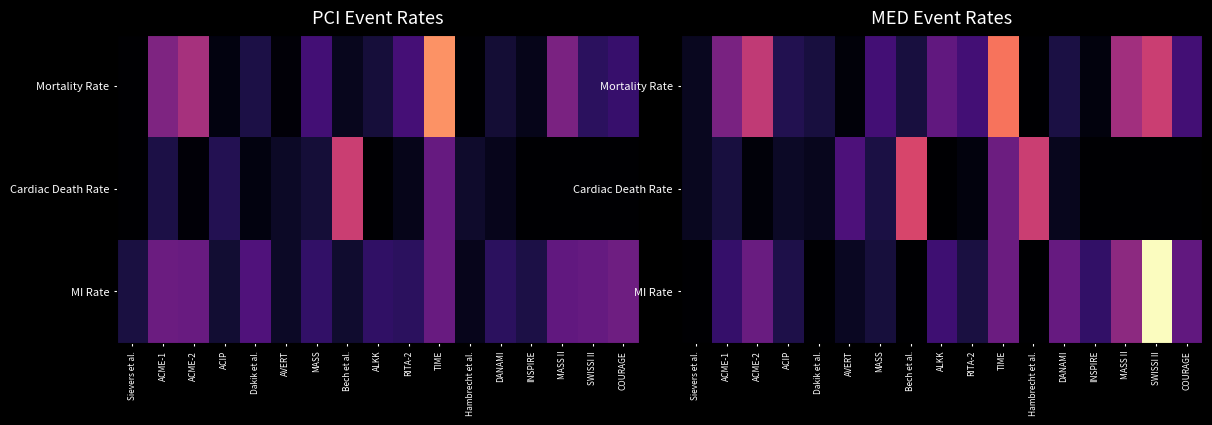

Is it true that MI Rate equals 0.2 at MASS II?

True